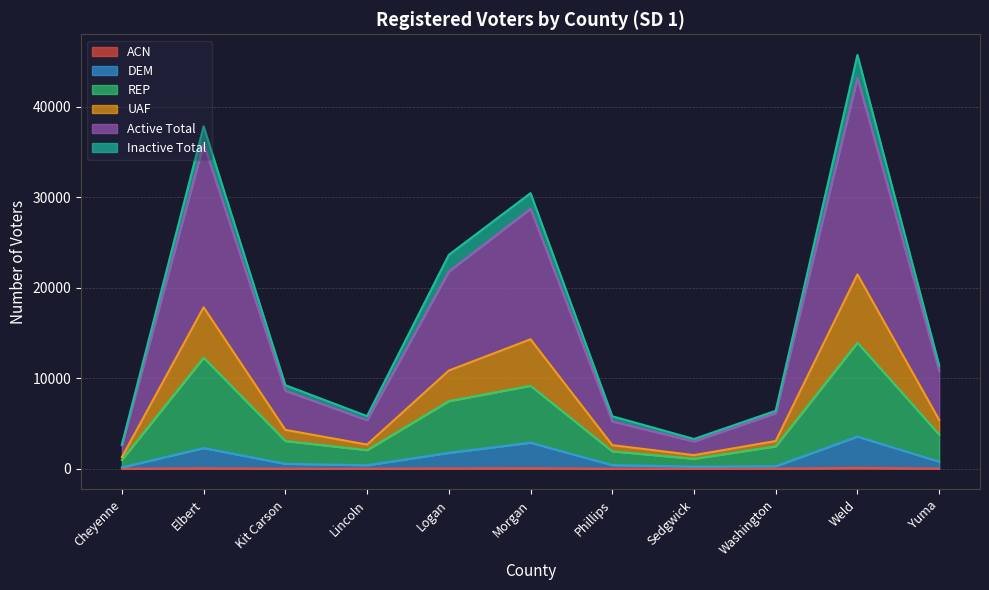

At which category is the sum across all series the highest?

Weld